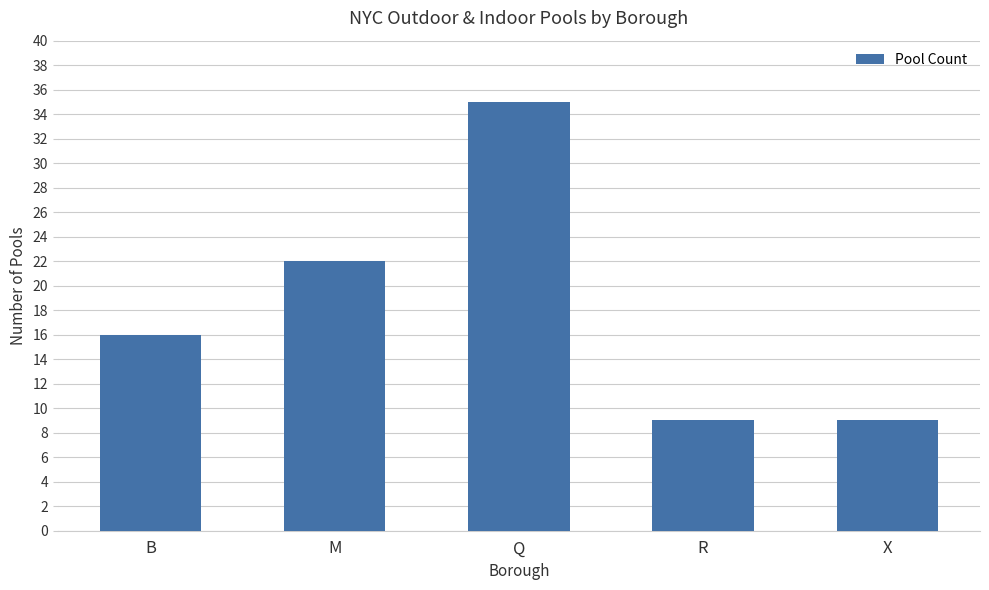

What is the label of the 3rd bar from the left?

Q